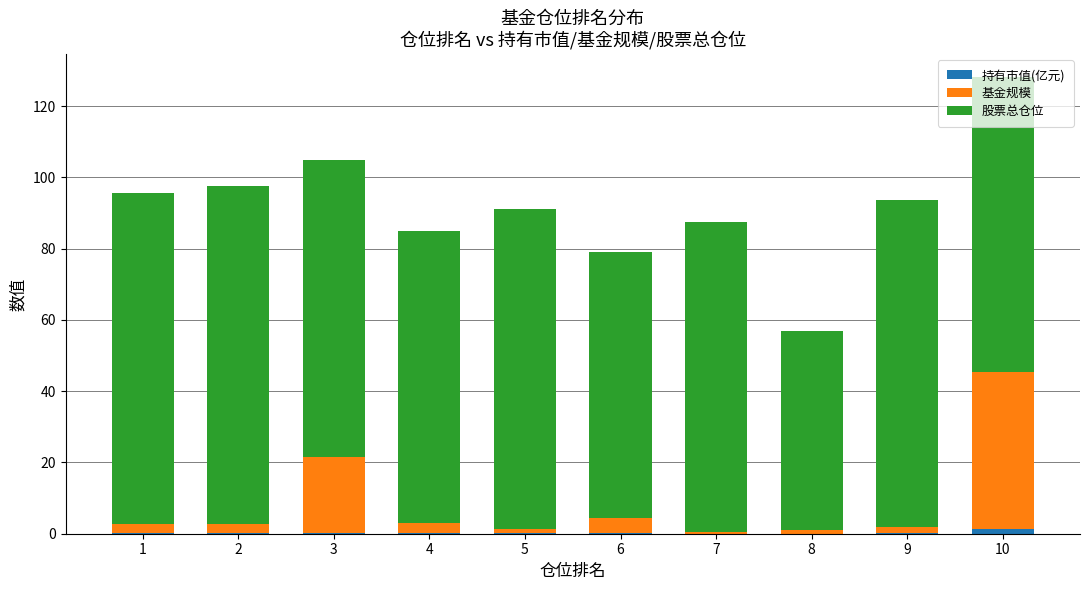

At which category is the sum across all series the highest?

10